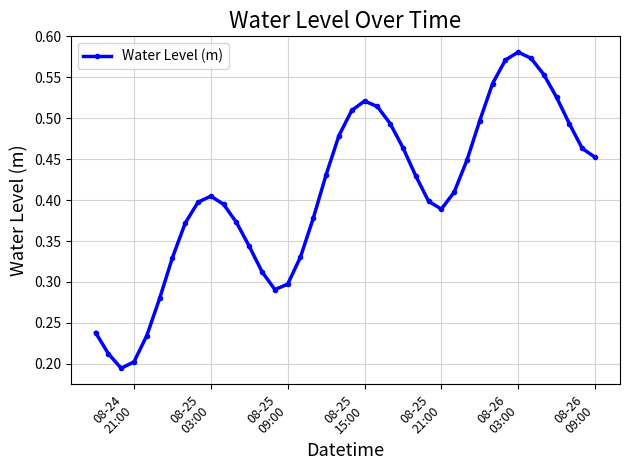

Count the values in the range 0 to 1.

40